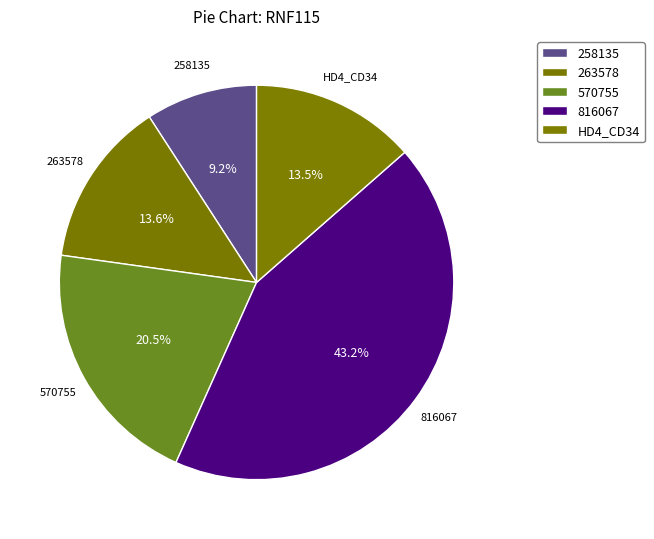

Count the number of slices in the pie.

5